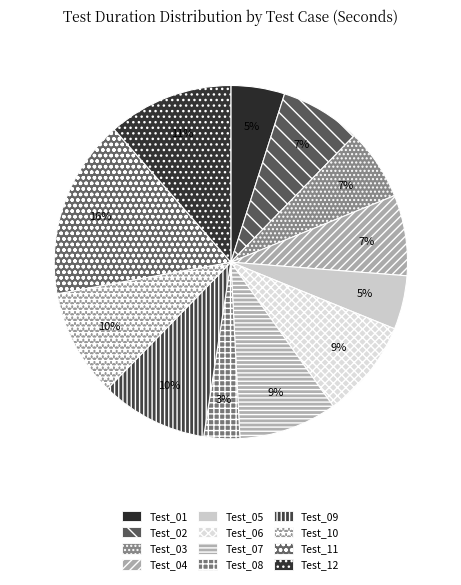

Which slice is the smallest?

Test_08